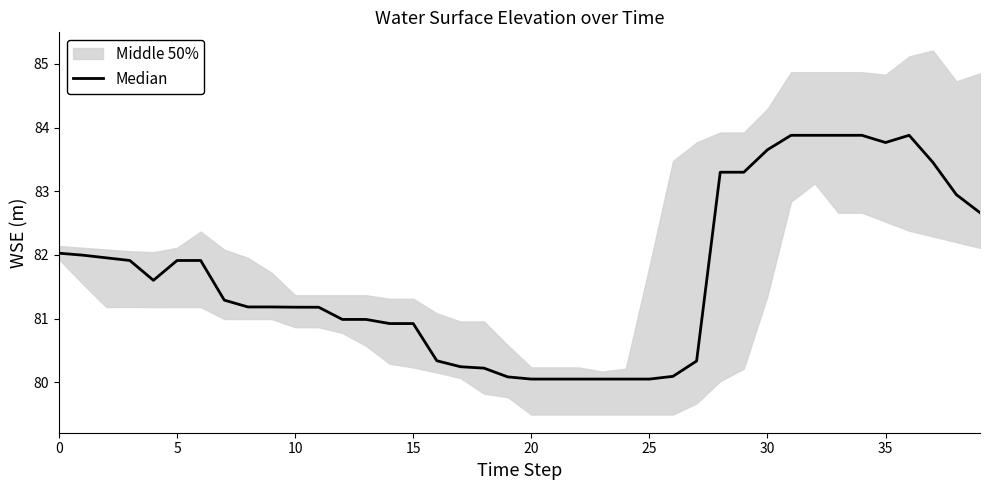

What is the difference between the maximum and minimum values?

3.8